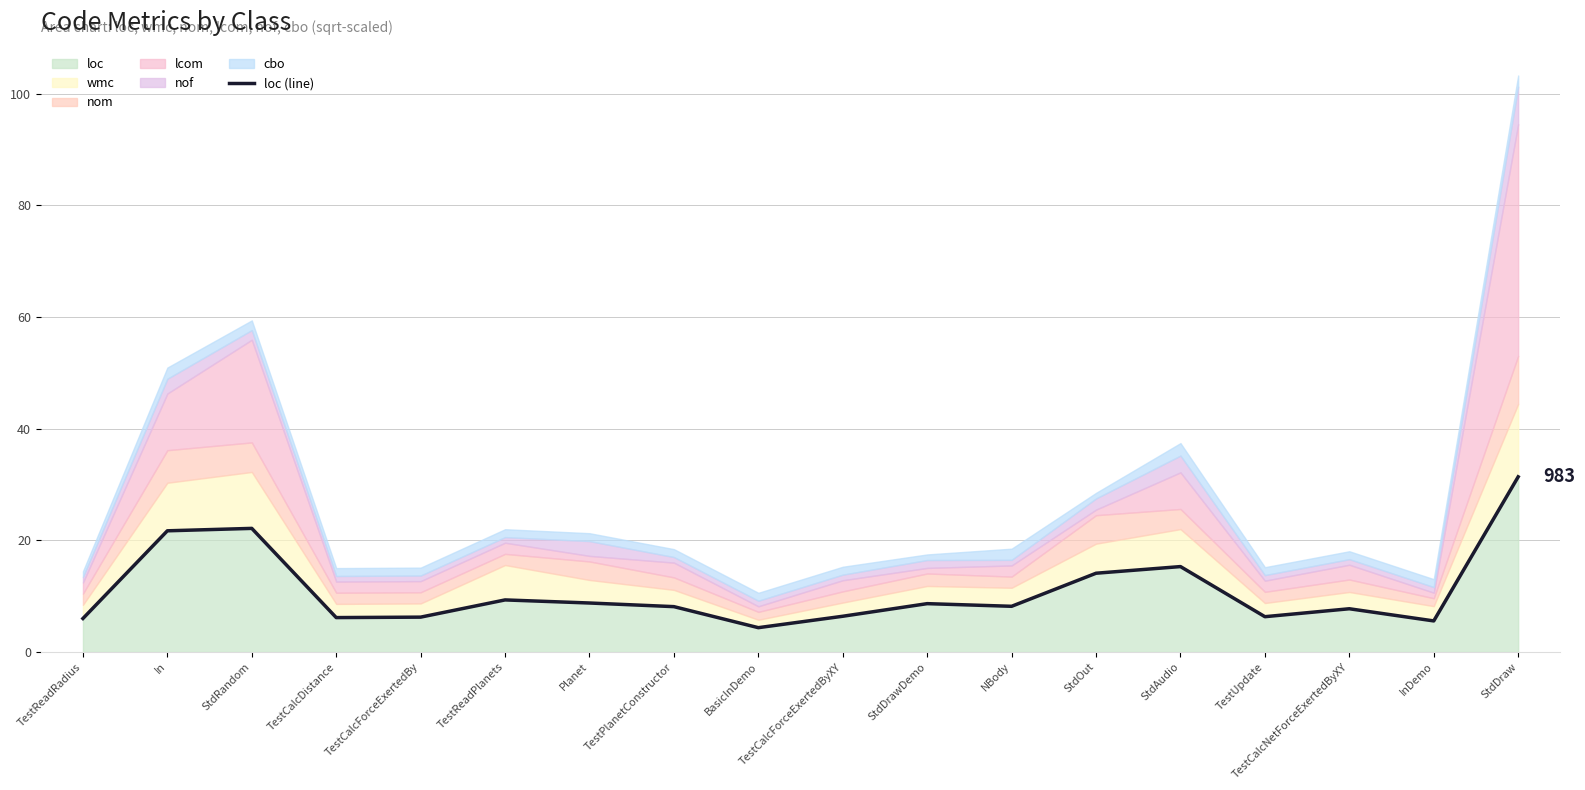

What is the label of the 15th point from the left?

TestUpdate